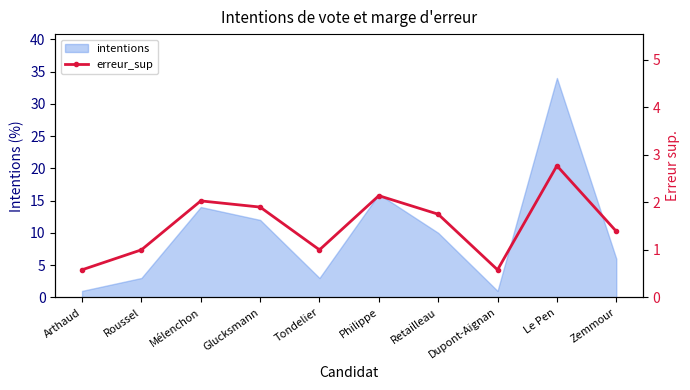

Is it true that intentions equals 14 at Mélenchon?

True